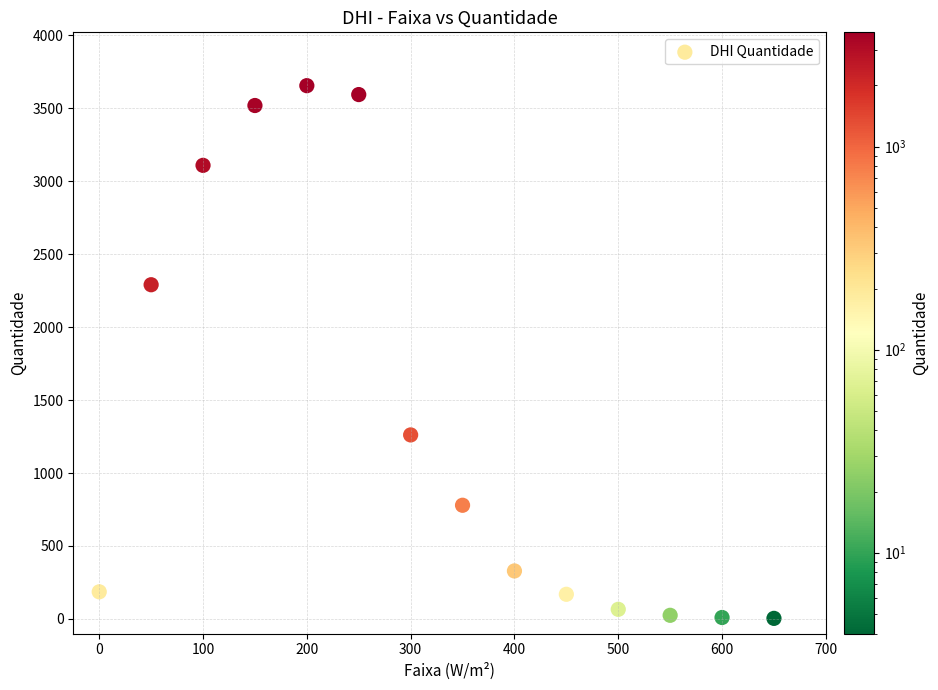

What is the range of Y values (max minus min)?

3650